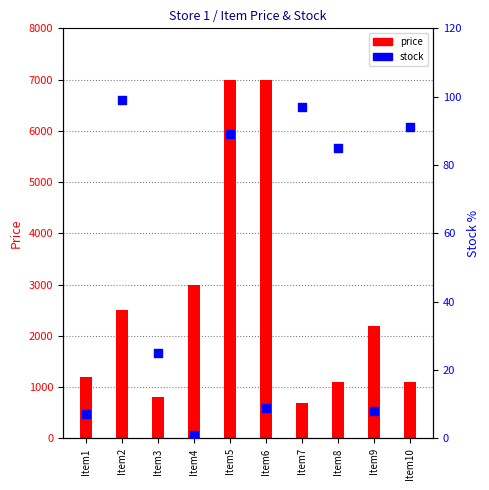

Which series has the largest total across all categories?

price